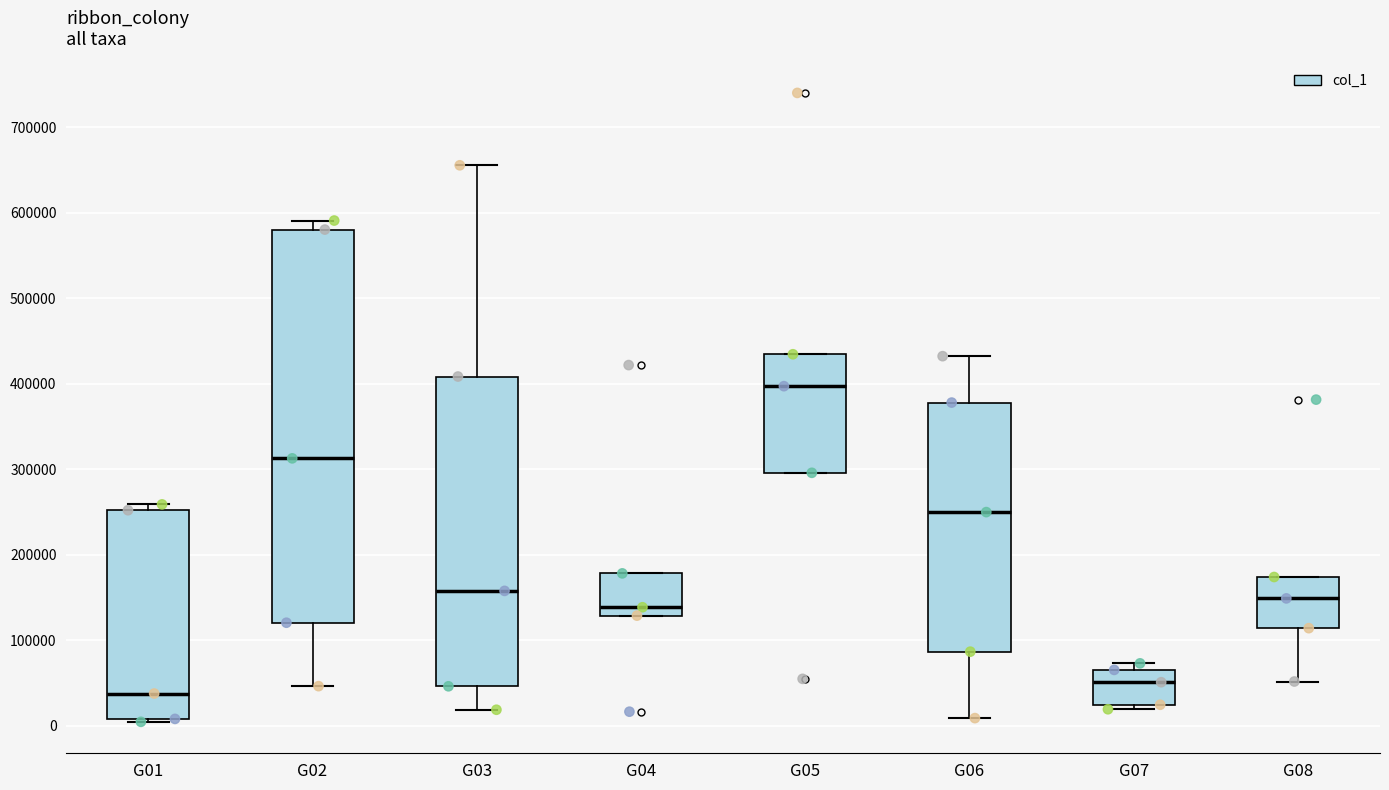

Where is the upper edge of the box for G07 on the y-axis? The values are not printed on the chart, so give them approximately, as read against the axis.

70000